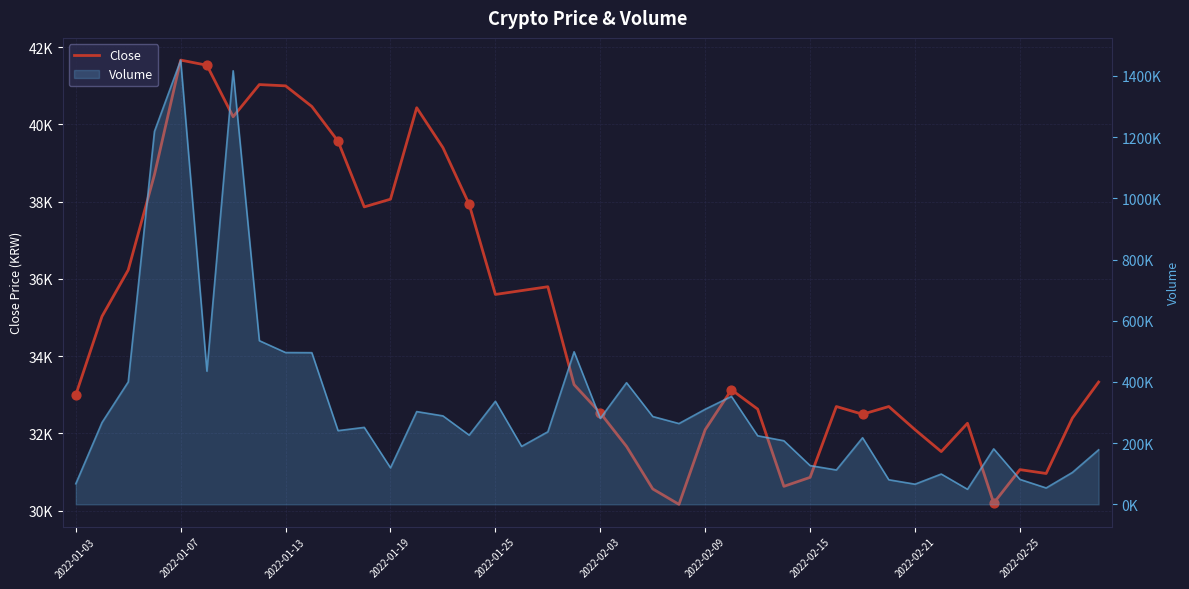

Which has a higher value, 17 or 26?

17